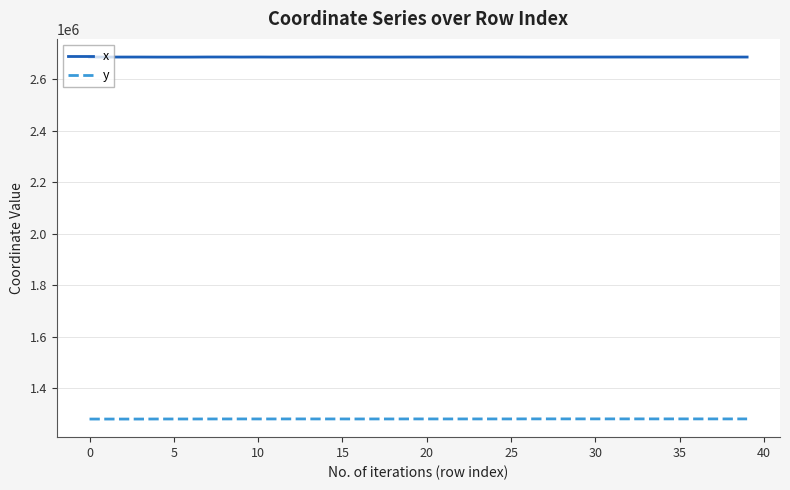

What is the difference between the maximum and minimum values in the y series?

685.7